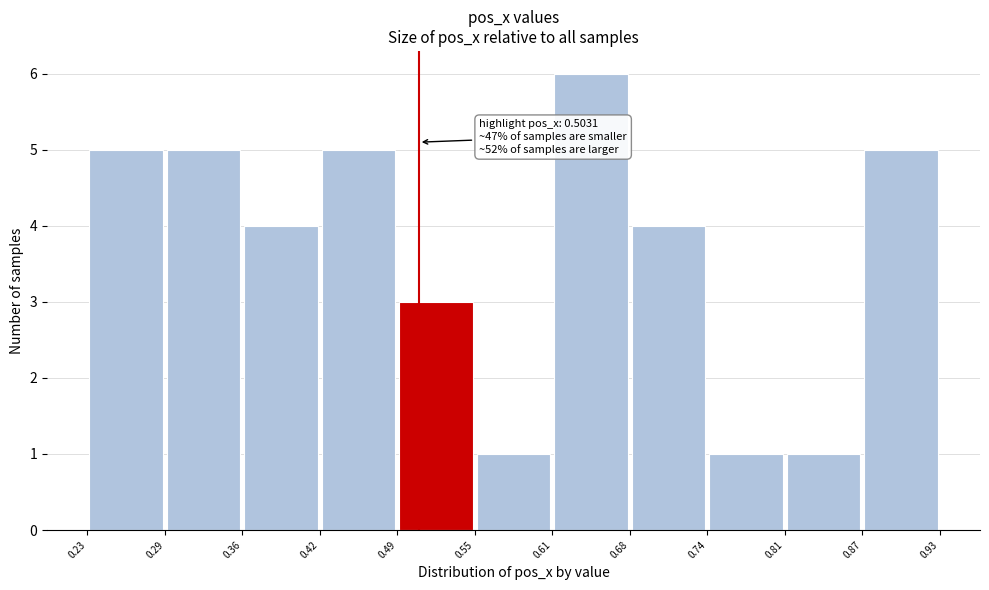

Which range on the x-axis has the tallest bar?

0.61 to 0.68